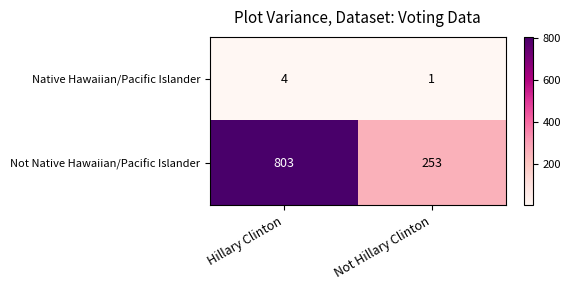

How many distinct data groups are displayed?

2